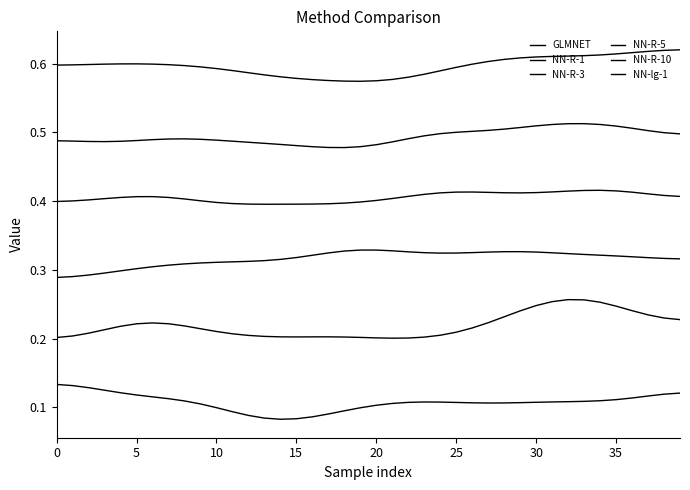

How many lines are shown in the chart?

6